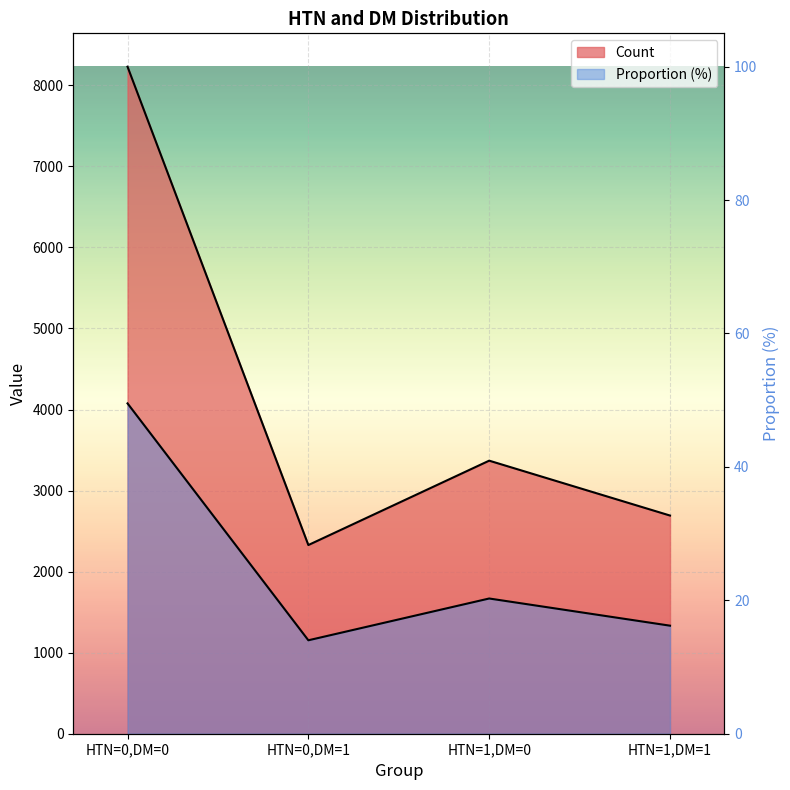

Read the Proportion value at HTN=0,DM=1.

1152.9